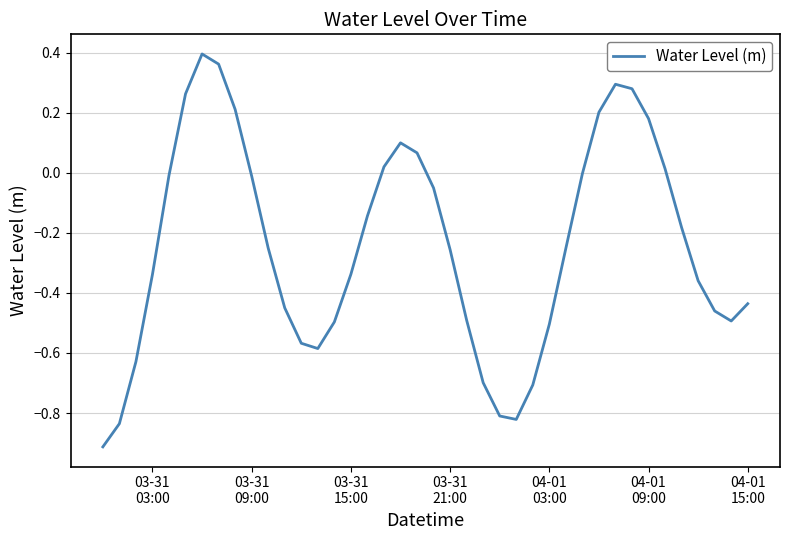

What is the smallest value displayed?

-0.9